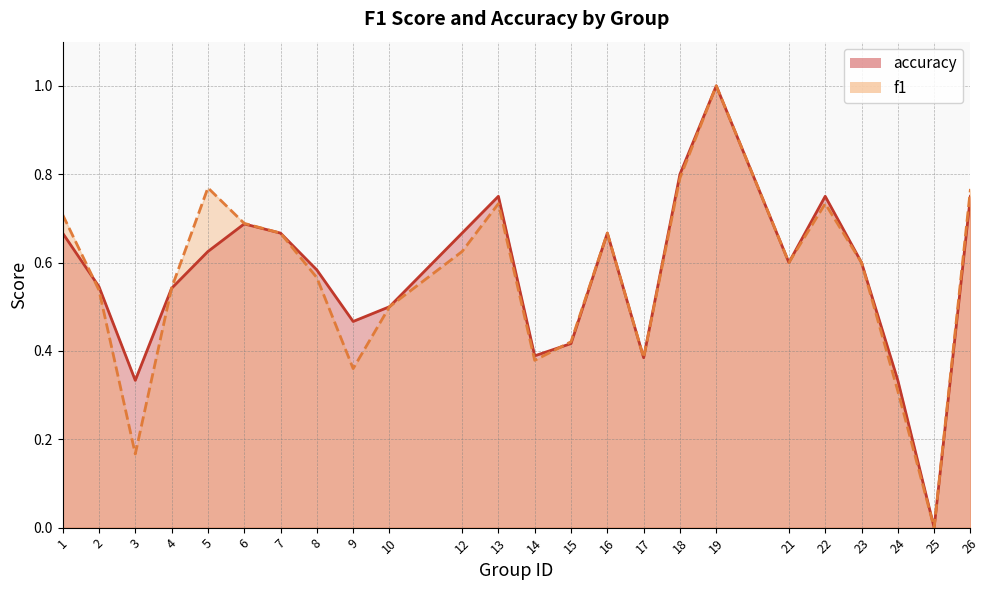

Where is the first local maximum for f1?

5